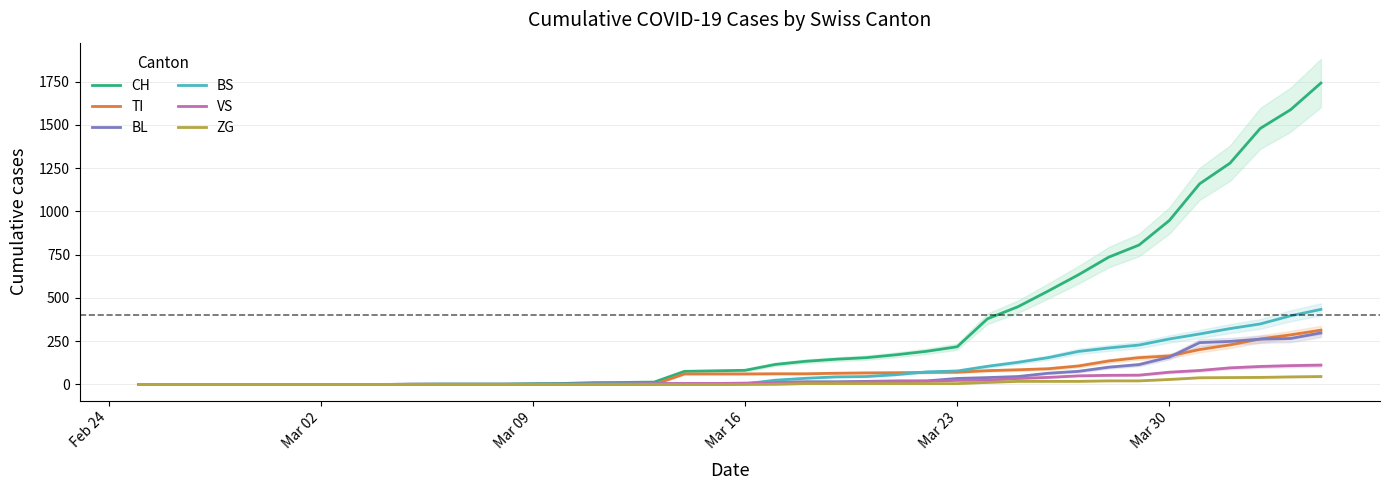

At how many categories does at least one series exceed 598?

9